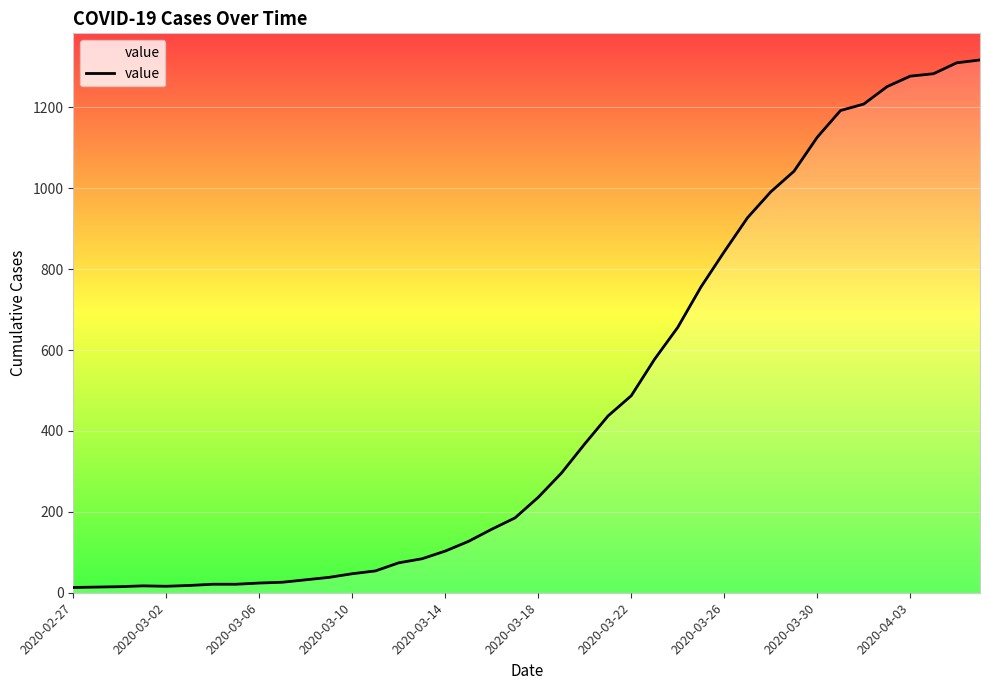

What is the difference between the second highest and minimum values?

1297